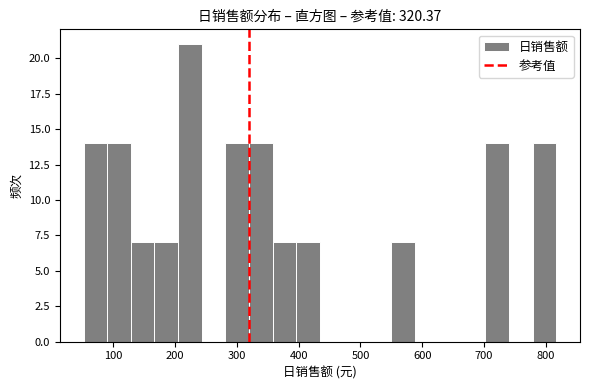

Read against the x-axis, roughly where is the centre of the tallest bar?

220